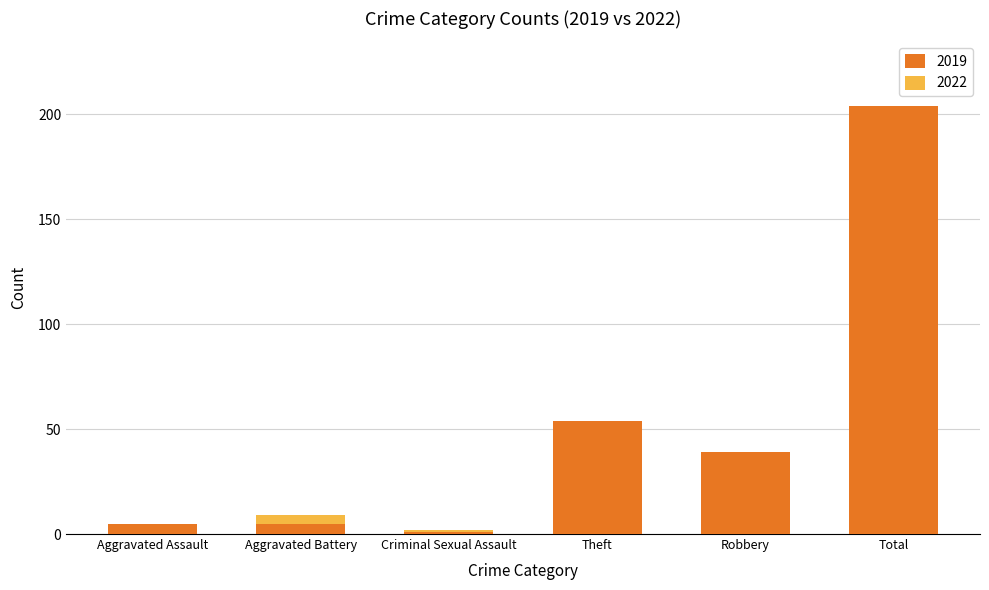

At which label does 2019 reach its peak?

Total